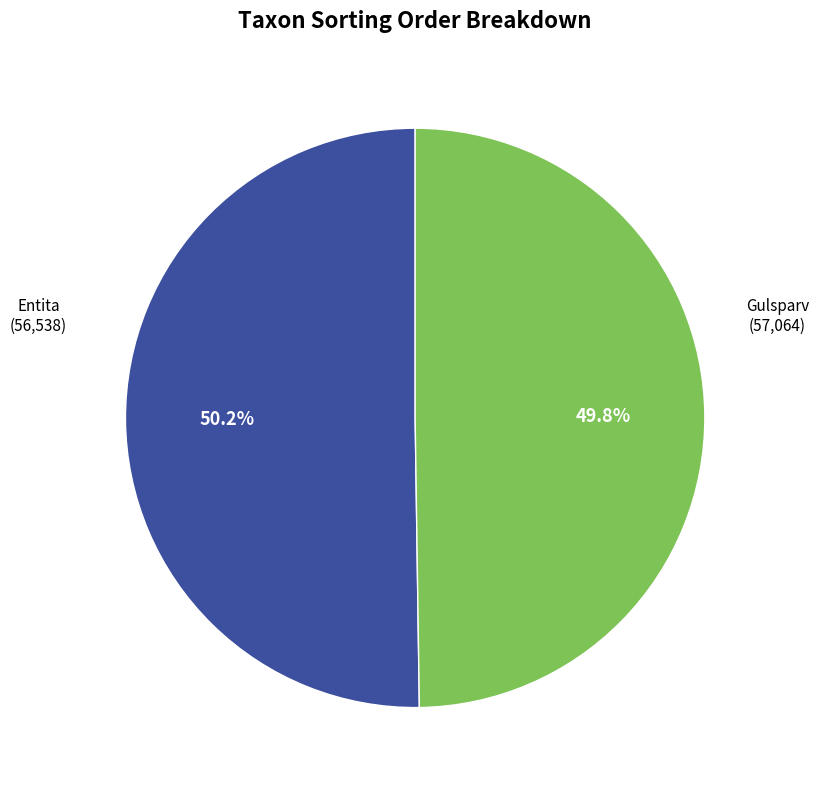

How many segments does this pie chart have?

2